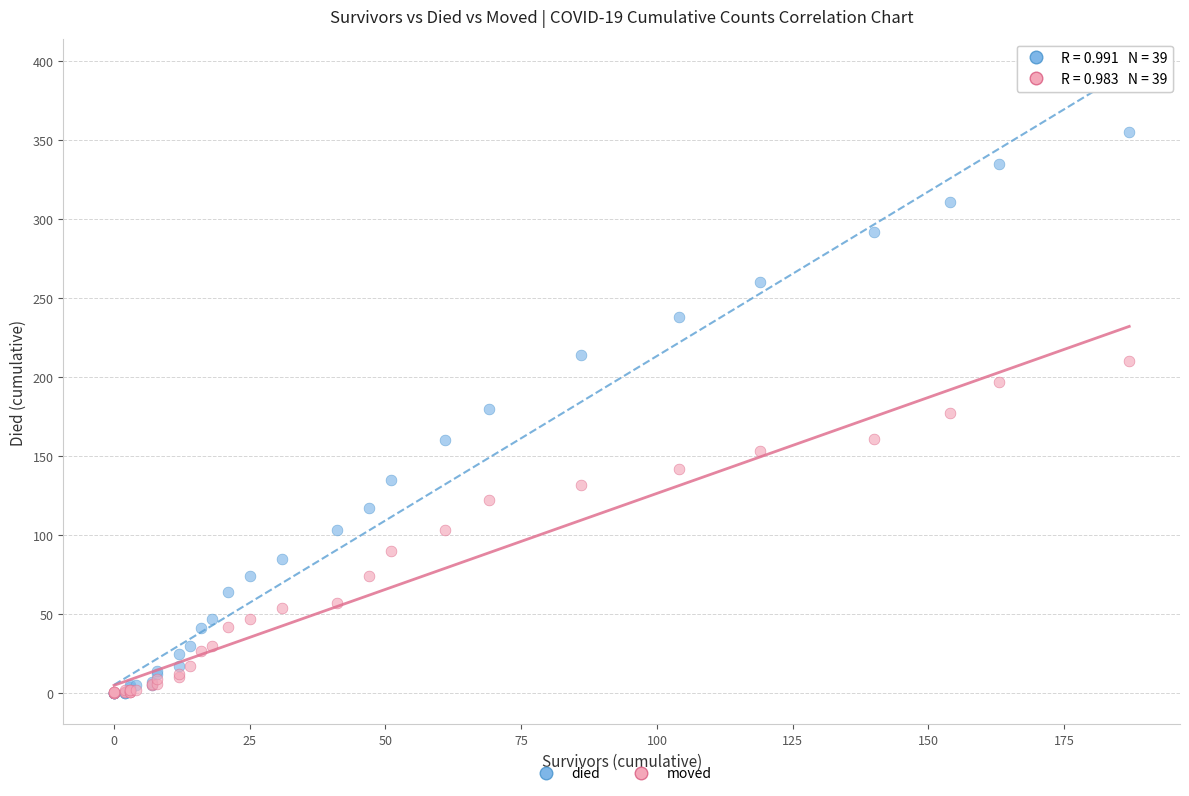

Which series has the largest Y range (max minus min)?

died